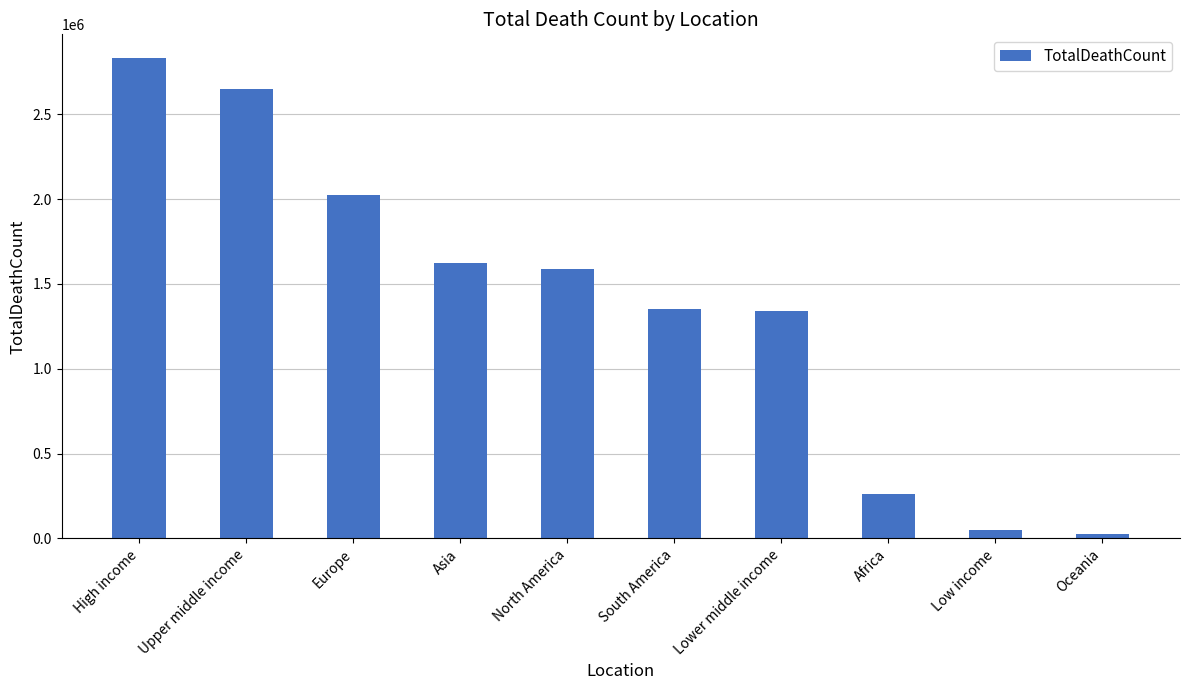

At which label does the data first exceed 1585874?

High income